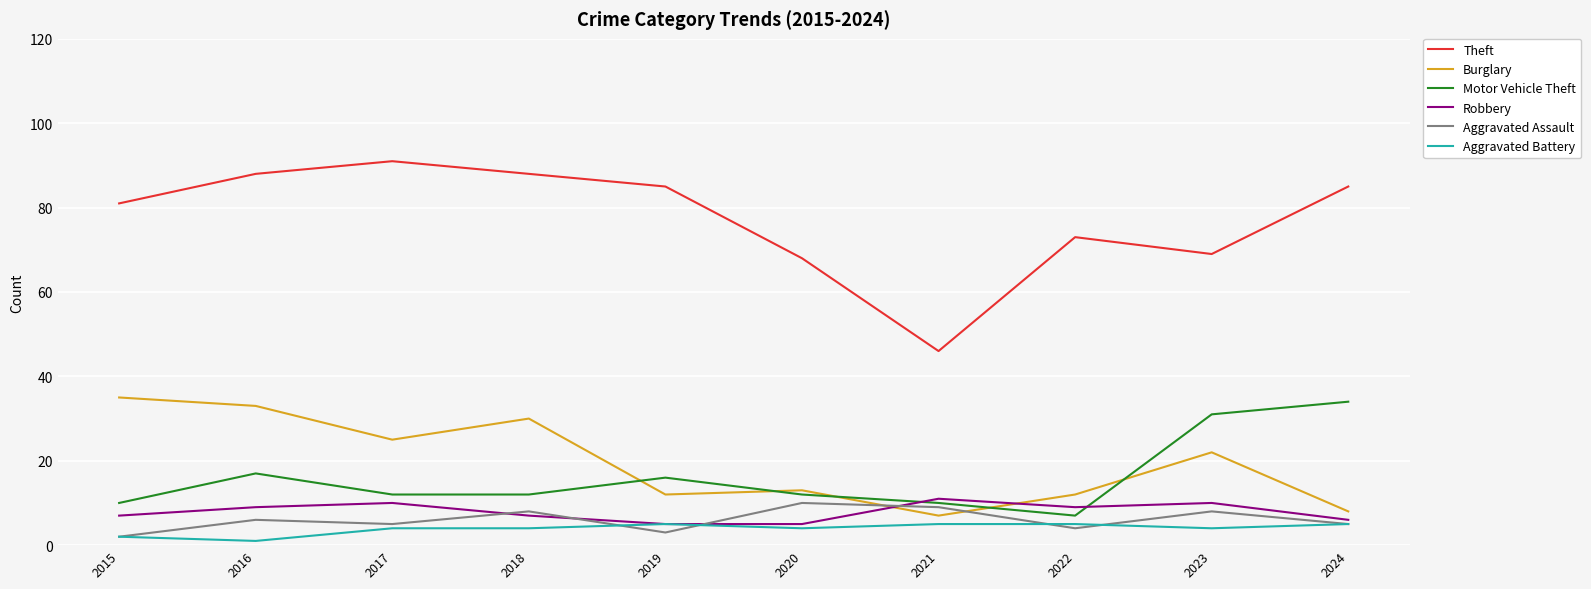

What is the sum of the Aggravated Battery values at 2023 and 2024?

9